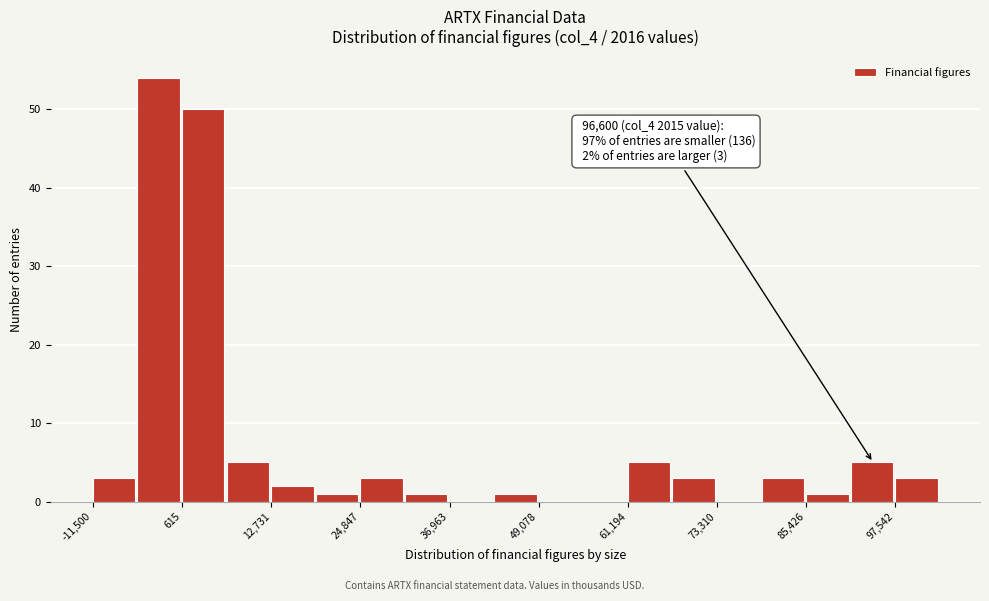

Read against the x-axis, roughly where is the centre of the tallest bar?

-2000